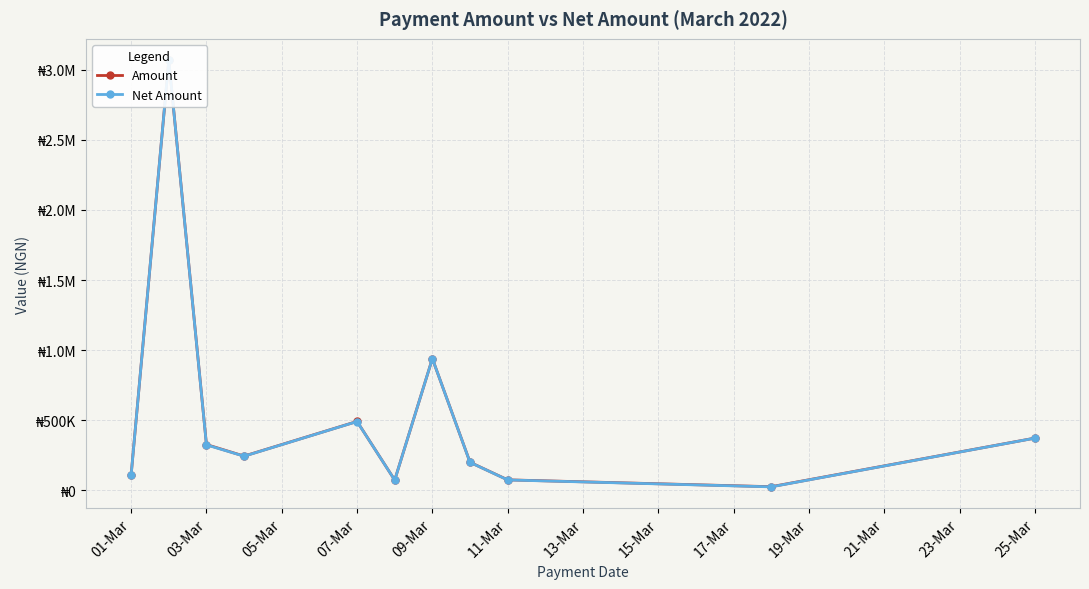

Which series has the largest total across all categories?

Amount